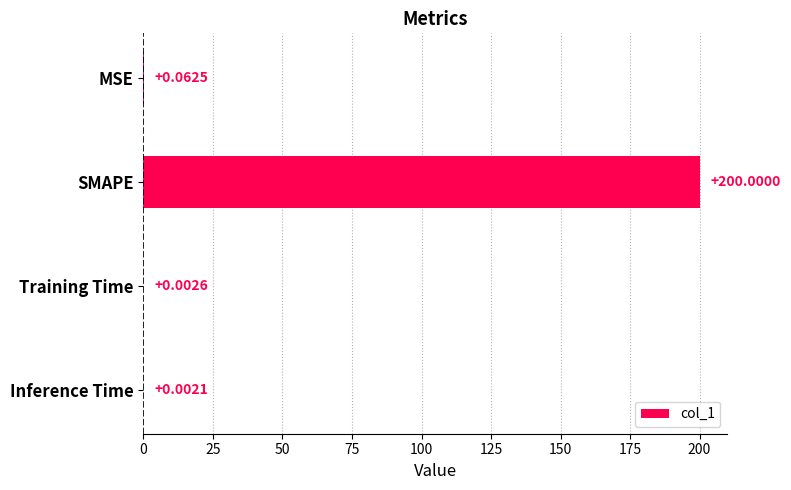

What is the sum of all values?

200.1